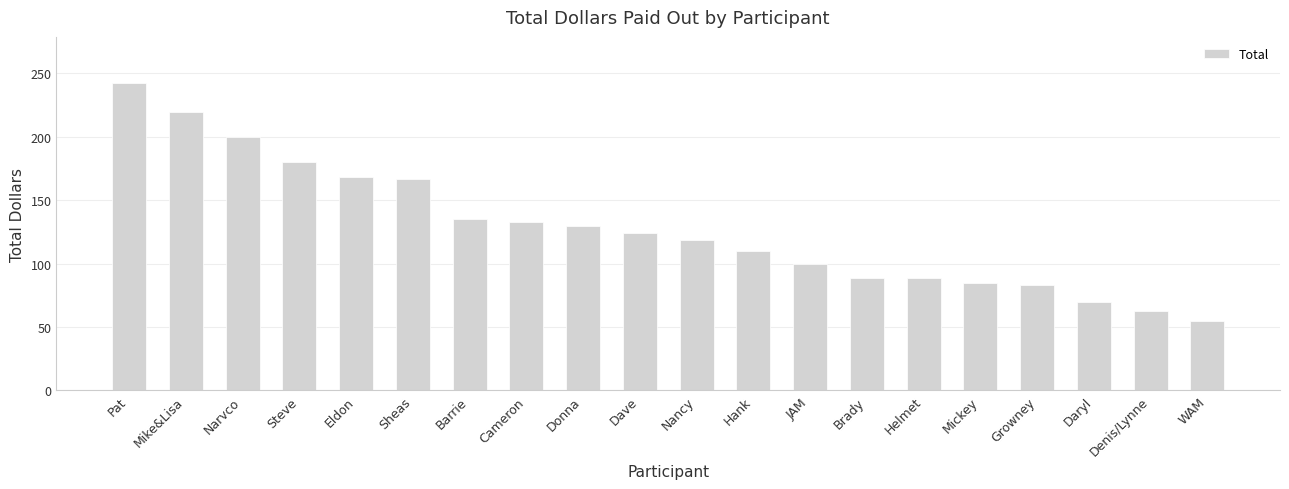

What is the difference between the maximum and minimum values?

187.5